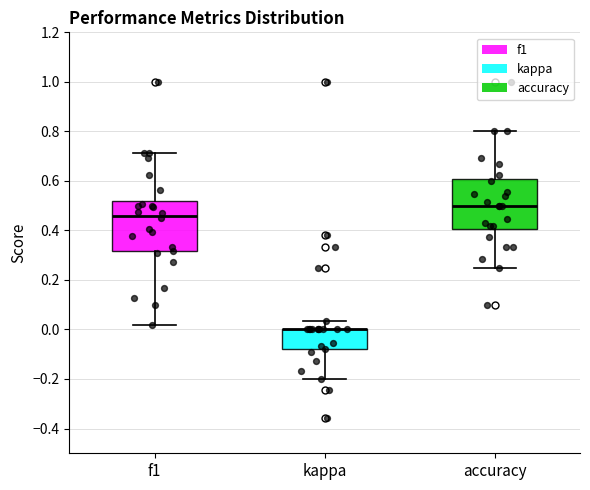

Reading left to right, transcribe this box plot: for each box, give where its median line is, the range the box spans, and where its two whiskers end, as read against the y-axis. The values are not printed on the chart, so give them approximately, as read against the axis.

f1: median 0.46, box 0.32 to 0.52, whiskers 0.02 to 0.72
kappa: median 0.00 (drawn on the box's upper edge), box -0.08 to 0.00, whiskers -0.20 to 0.04
accuracy: median 0.50, box 0.40 to 0.60, whiskers 0.26 to 0.80